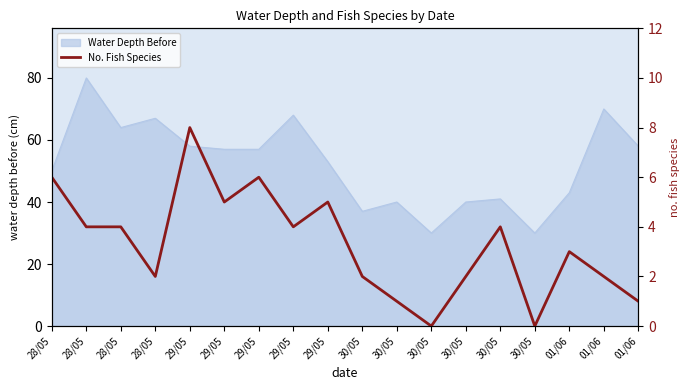

Read the value at 28/05.

6